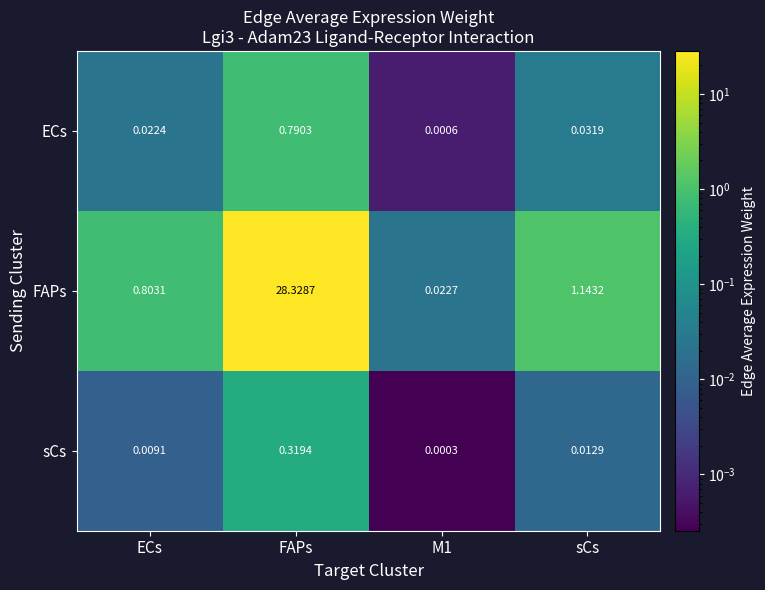

Which series has the widest spread of values?

FAPs